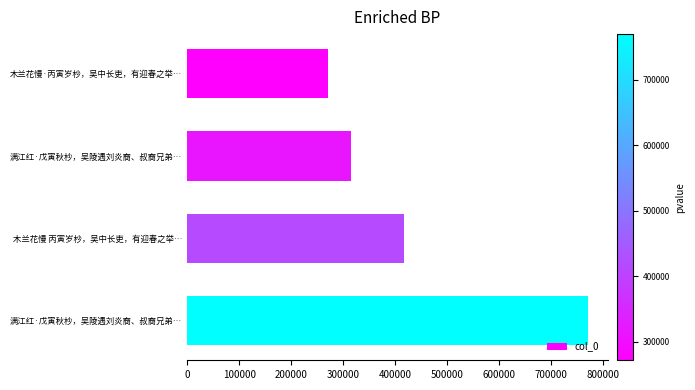

What is the difference between the maximum and minimum values?

498266